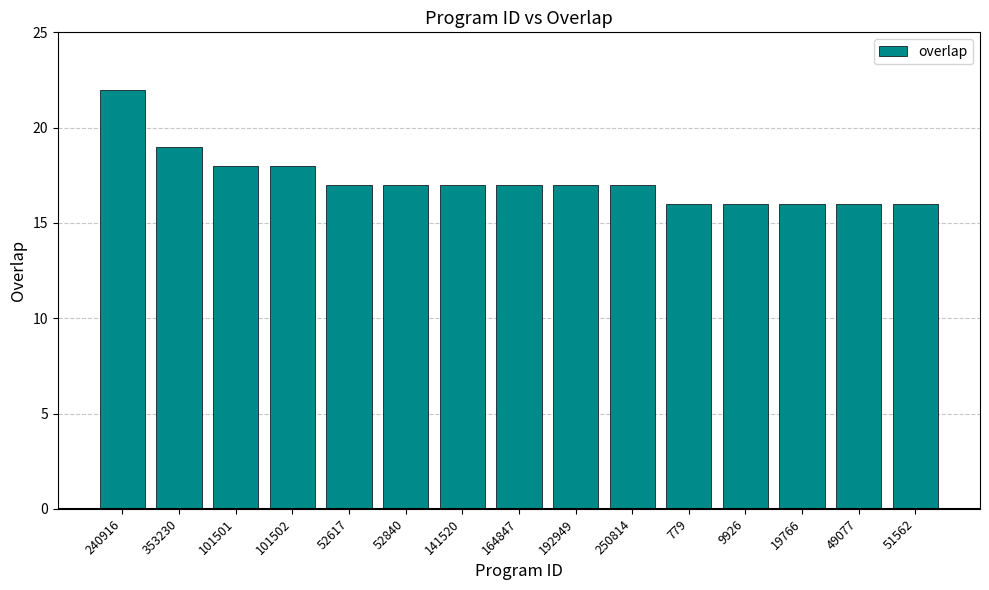

The value at 9926 is 4. True or false?

False